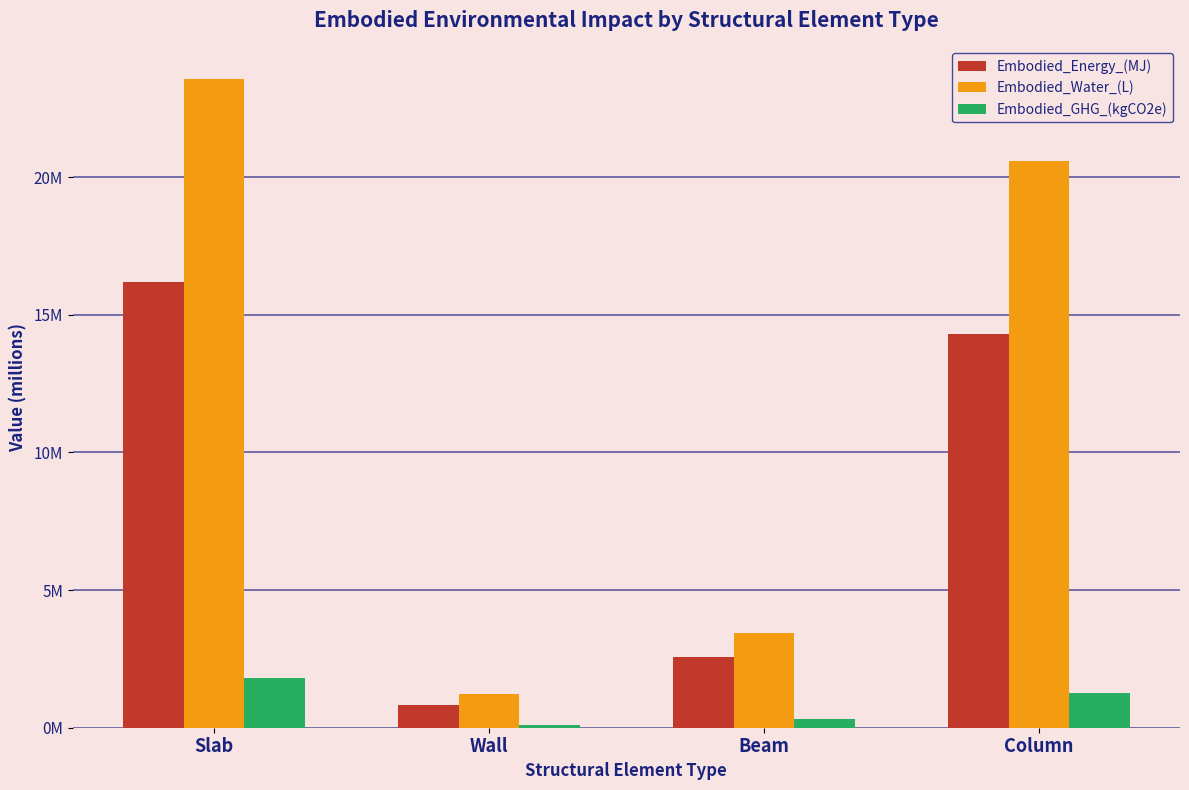

Does the chart contain any negative values?

No